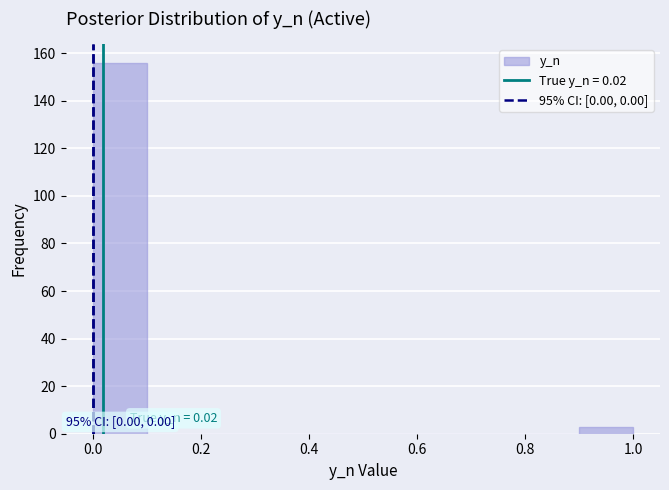

Which range on the x-axis has the tallest bar?

0.0 to 0.1